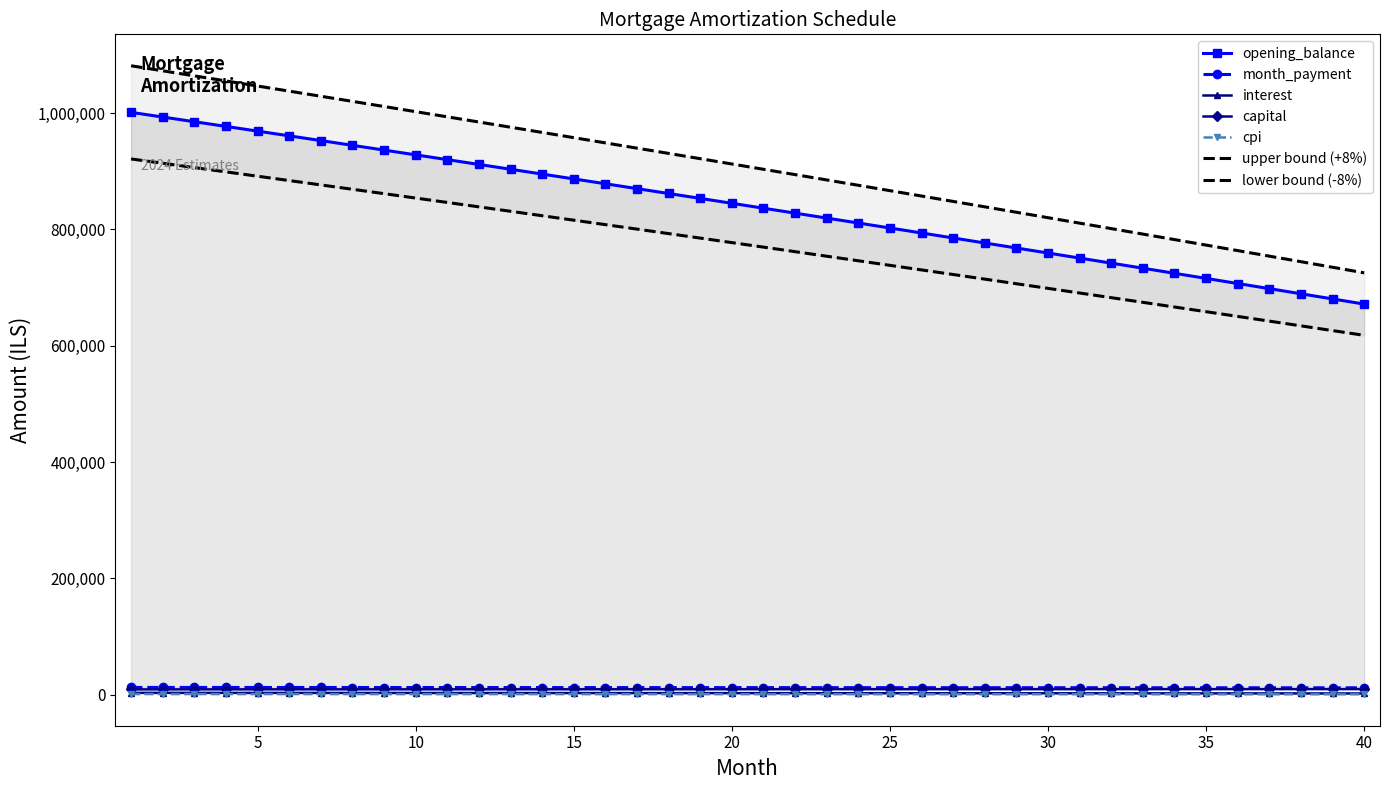

Between 31 and 36, which series saw the biggest shift?

interest